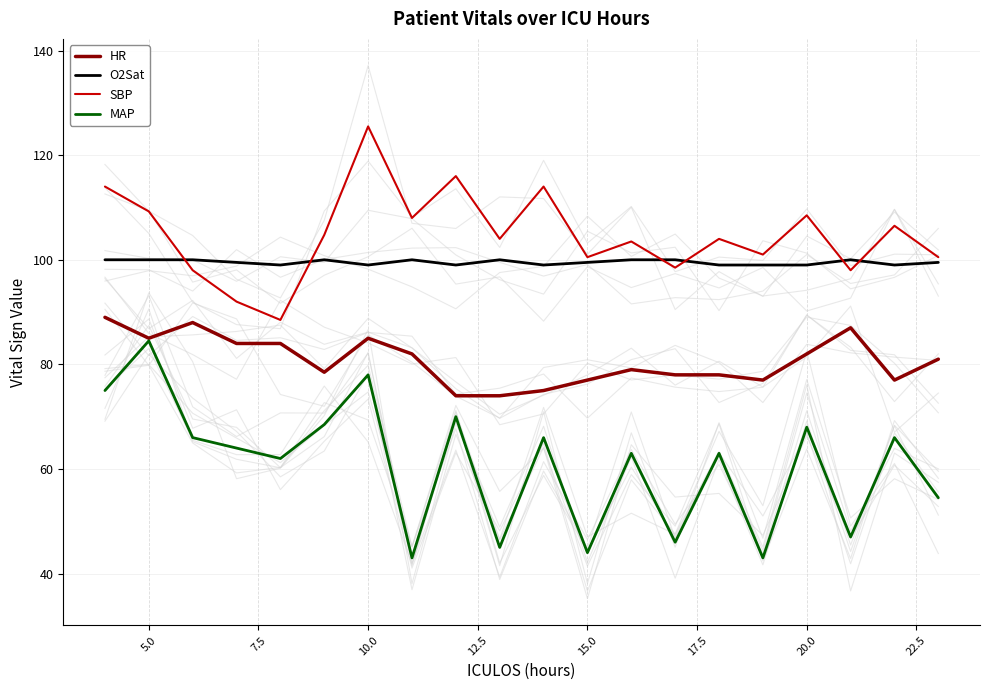

At which label does MAP reach its peak?

5.0